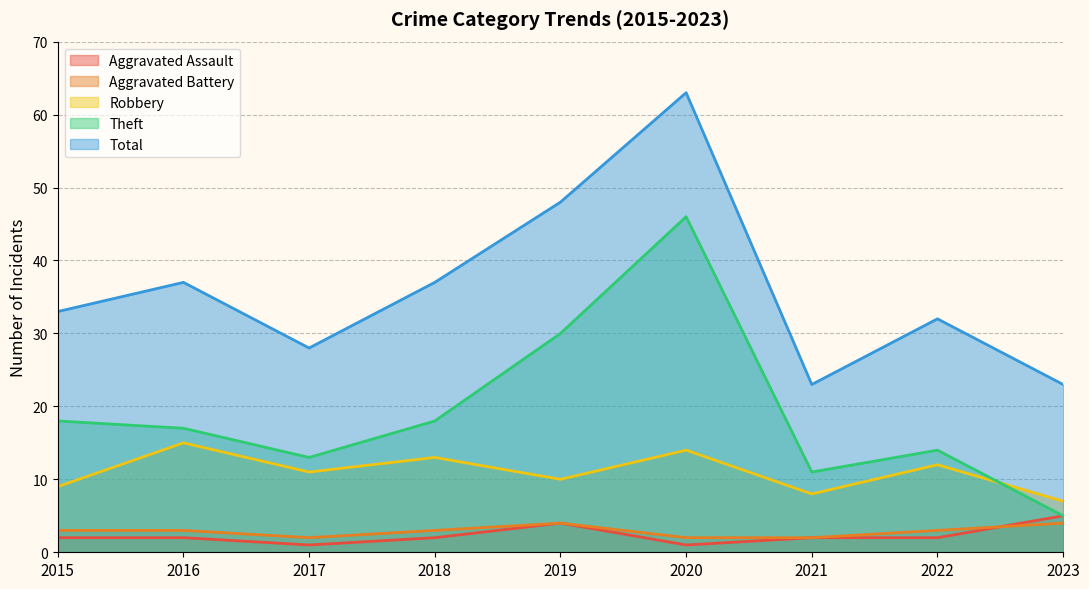

Does the chart have visible grid lines?

Yes